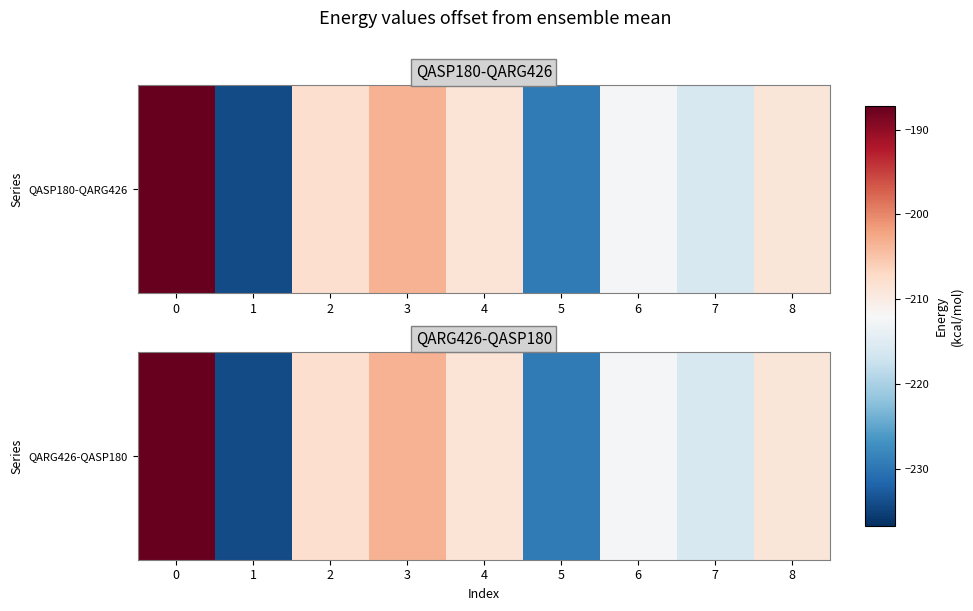

List the labels in order of value, smallest first.

1, 5, 7, 6, 8, 4, 2, 3, 0